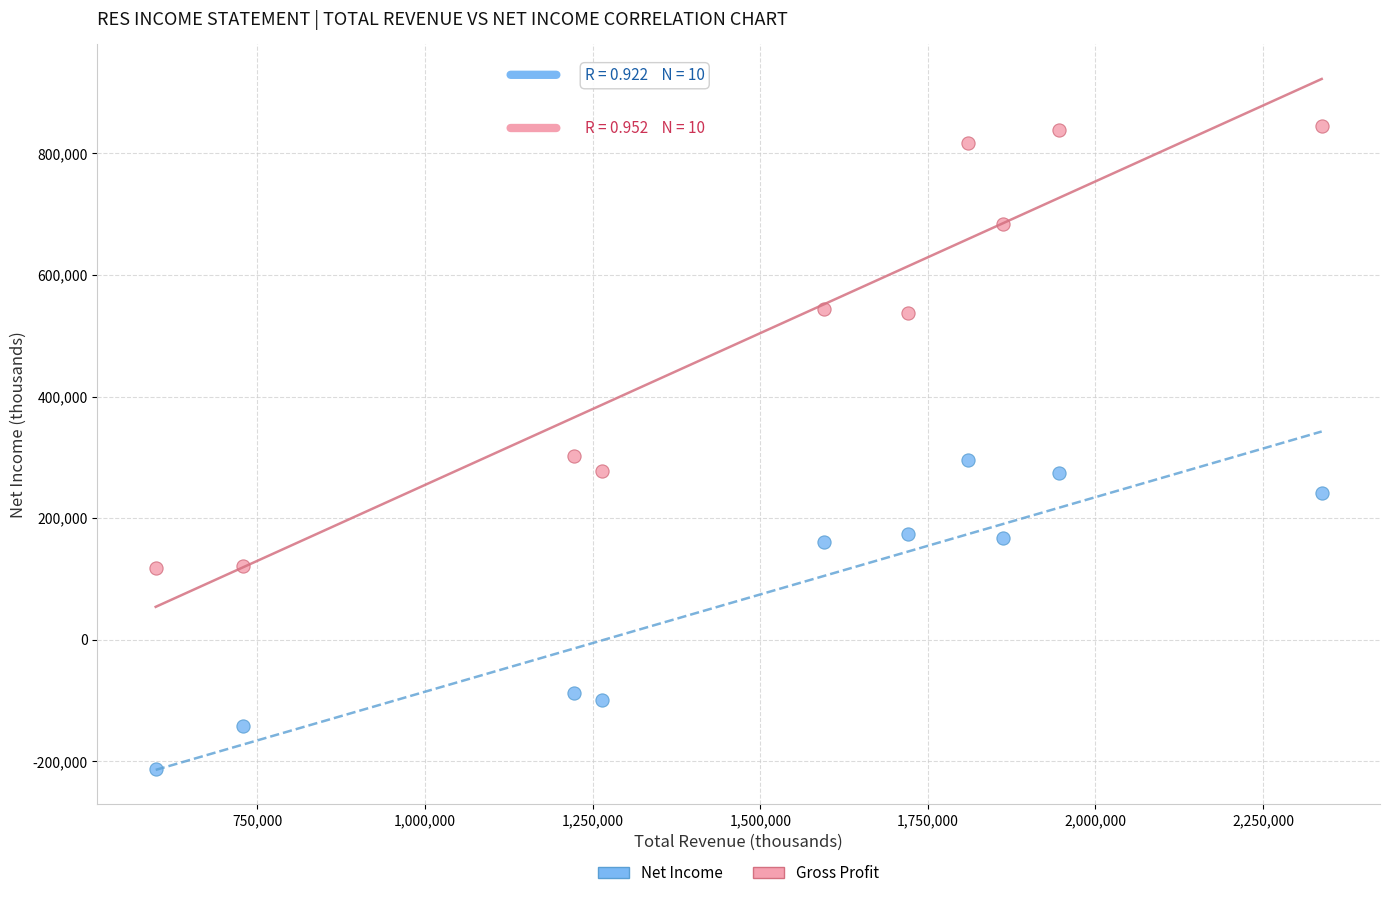

Across all data points, what is the range of X values (max minus min)?

1739100